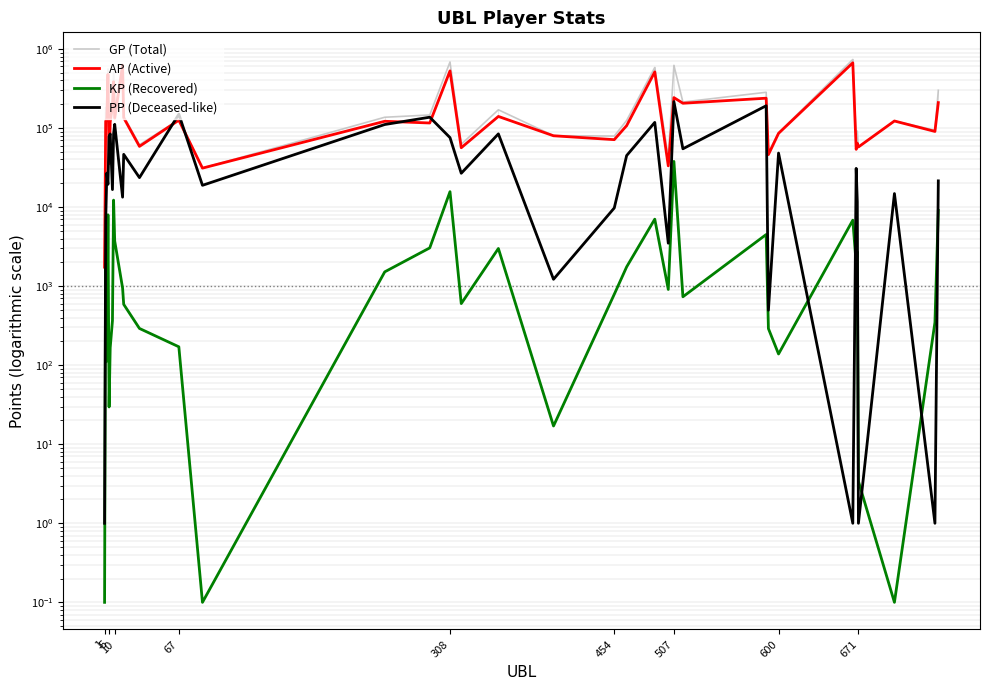

True or false: KP (Recovered) and GP (Total) cross at least once.

False